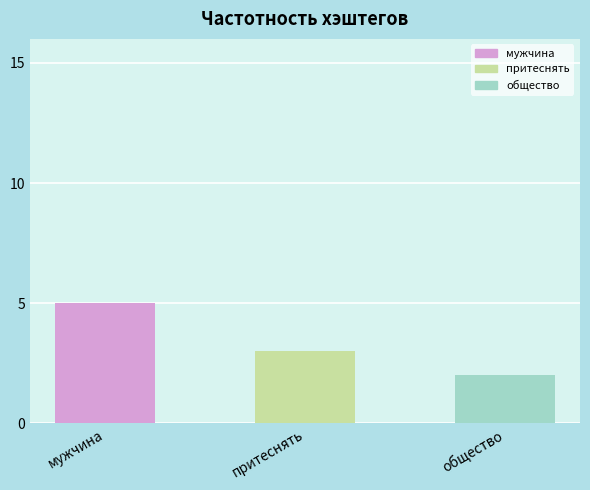

List the labels in order of value, largest first.

мужчина, притеснять, общество